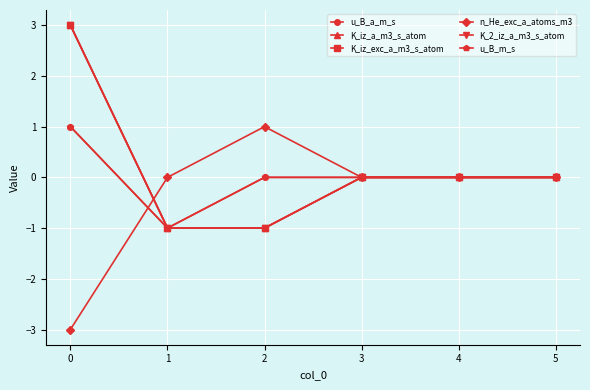

Is this an area chart (filled region under the line)?

No